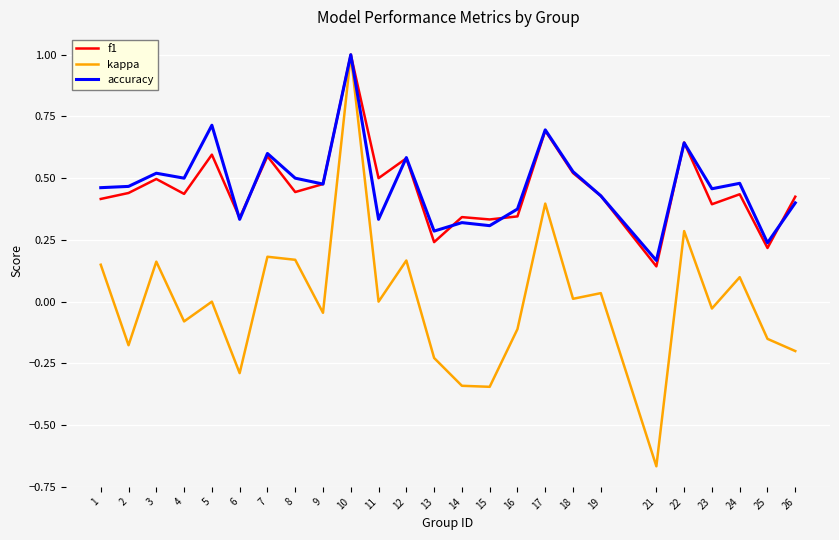

Is the value of f1 at 1 greater than the value of accuracy at 17?

No